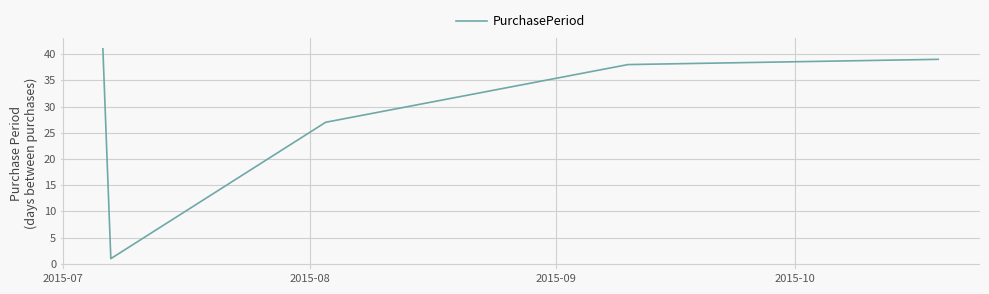

How many lines are shown in the chart?

1